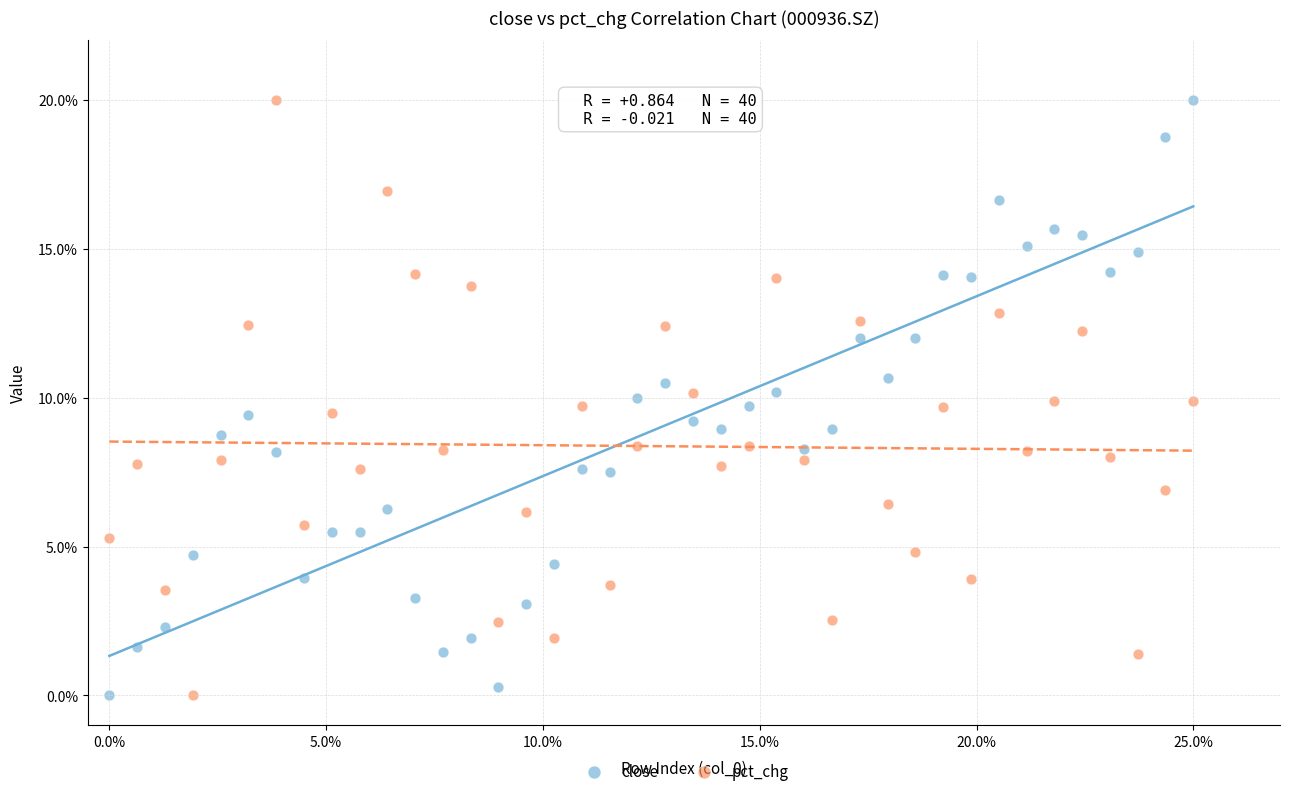

What are all the series names shown in the legend?

close, pct_chg